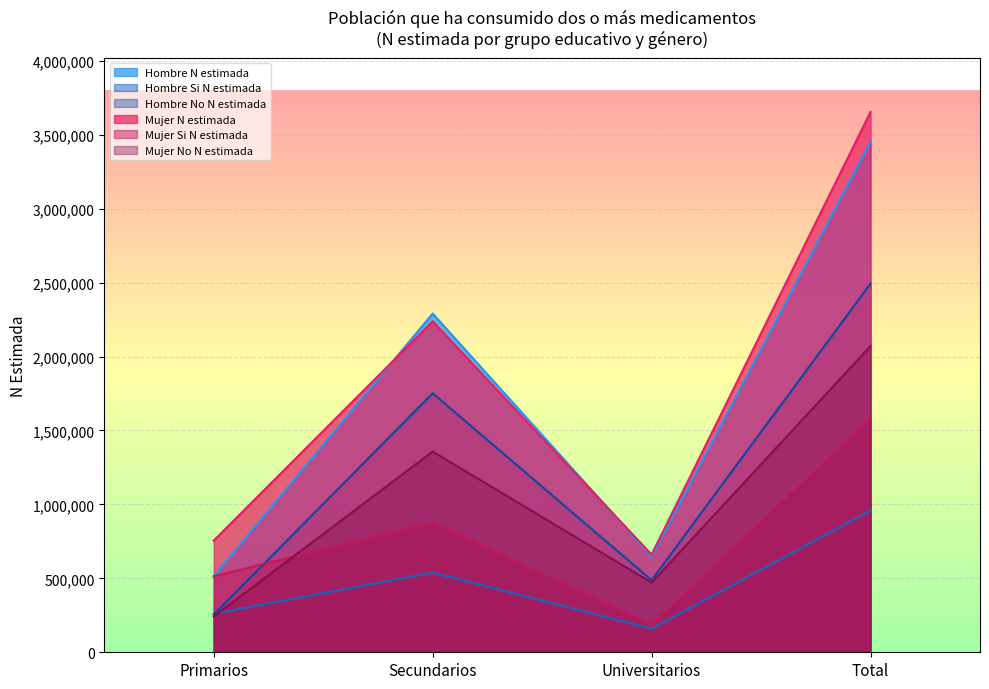

Reading left to right, extract all data points from this chart.

Hombre N estimada: 514938	2290327	646623	3451889
Hombre Si N estimada: 260578	538991	159208	958778
Hombre No N estimada: 254360	1751336	487415	2493111
Mujer N estimada: 755508	2237823	660463	3653794
Mujer Si N estimada: 513374	880613	188931	1582918
Mujer No N estimada: 242134	1357210	471532	2070876